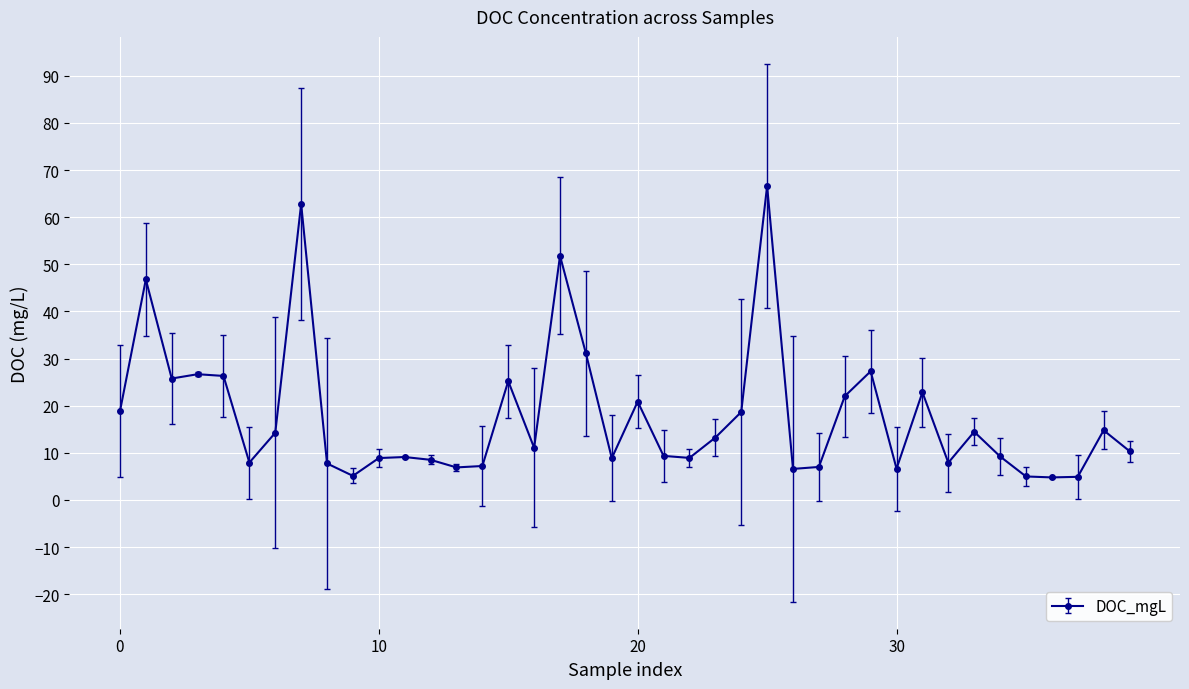

What is the sum of all values?

712.3